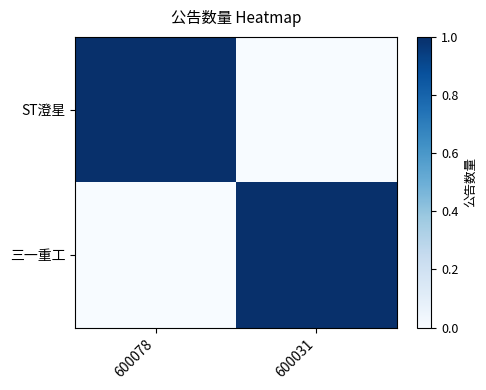

Between 600078 and 600031, which series saw the biggest shift?

ST澄星